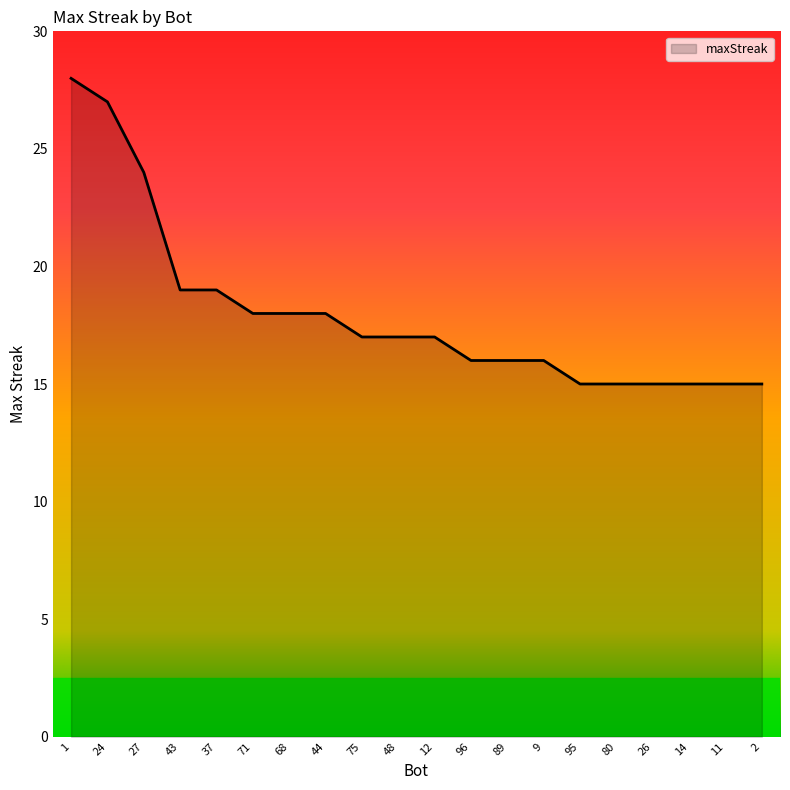

What is the difference between the values at 12 and 9?

1